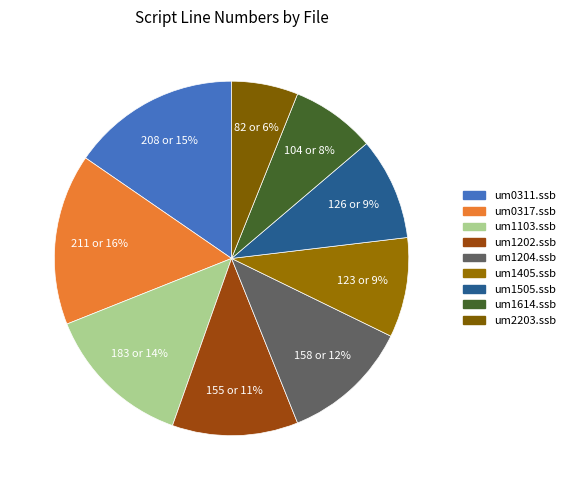

Count the number of slices in the pie.

9